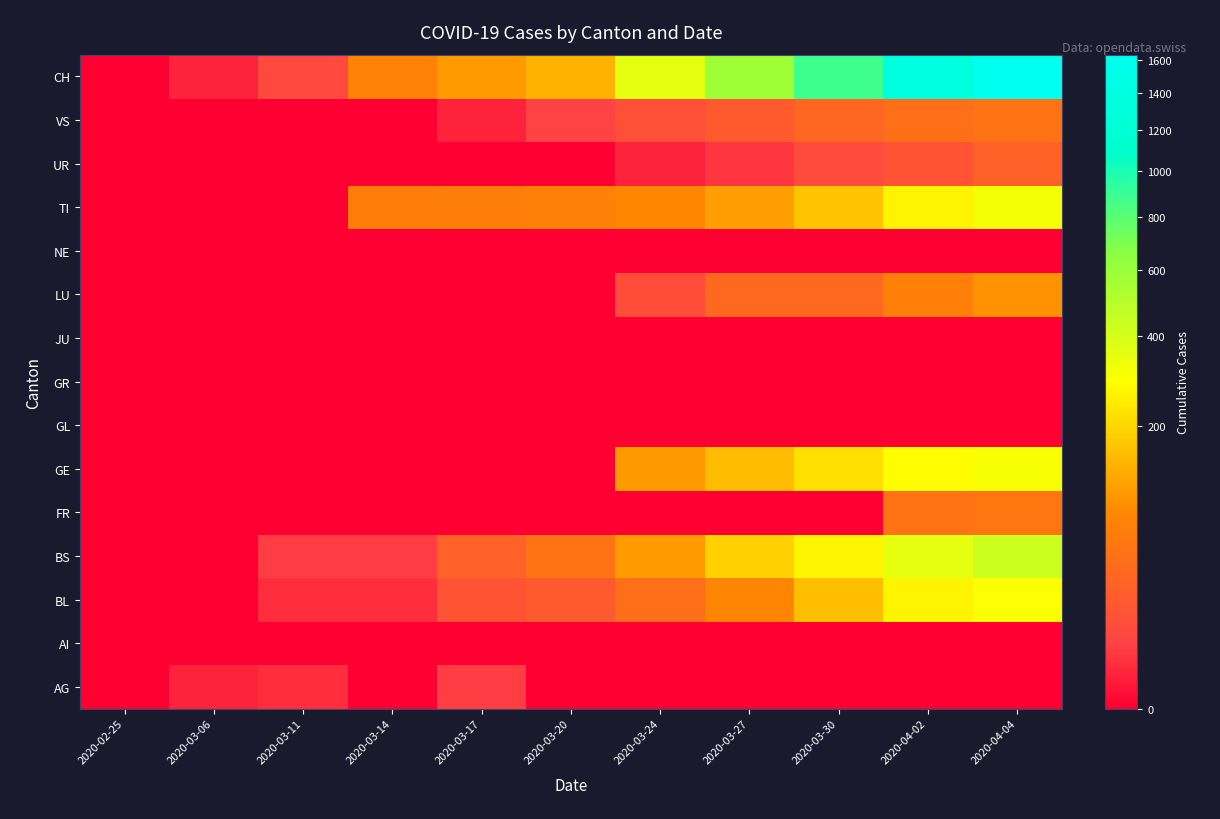

How many distinct data groups are displayed?

15